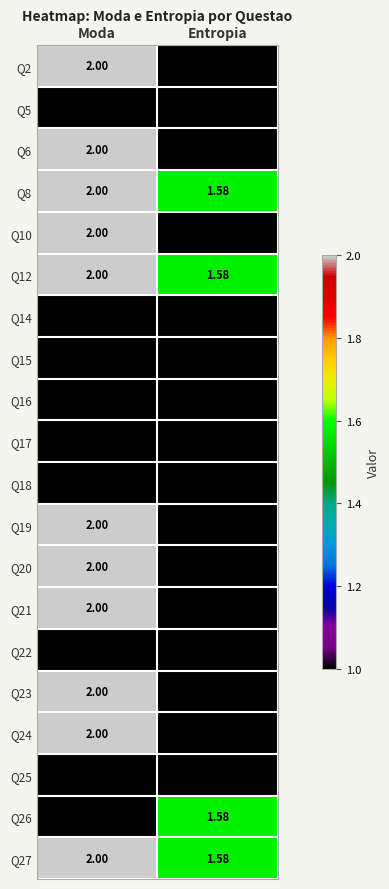

Count the number of categories in the chart.

2